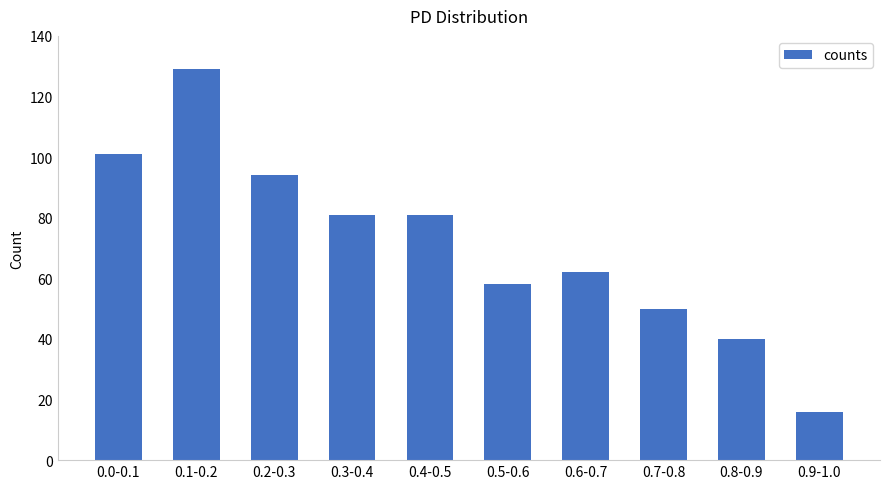

What is the label of the 8th bar from the left?

0.7-0.8